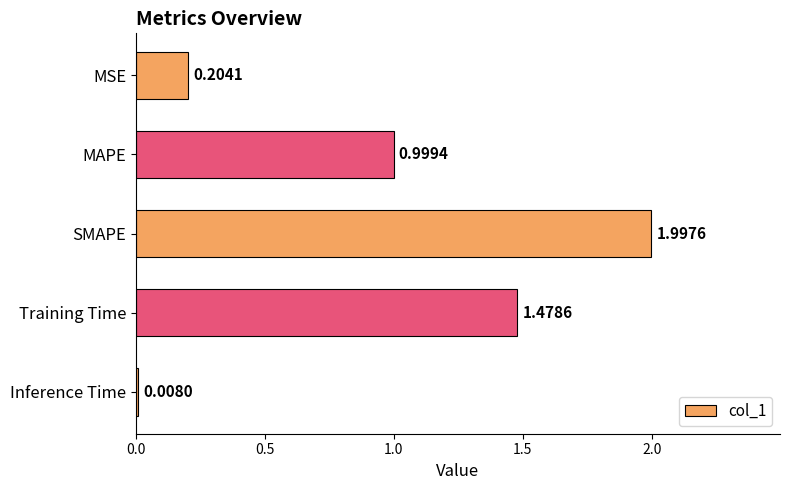

What is the change in value from MAPE to Training Time?

+0.5